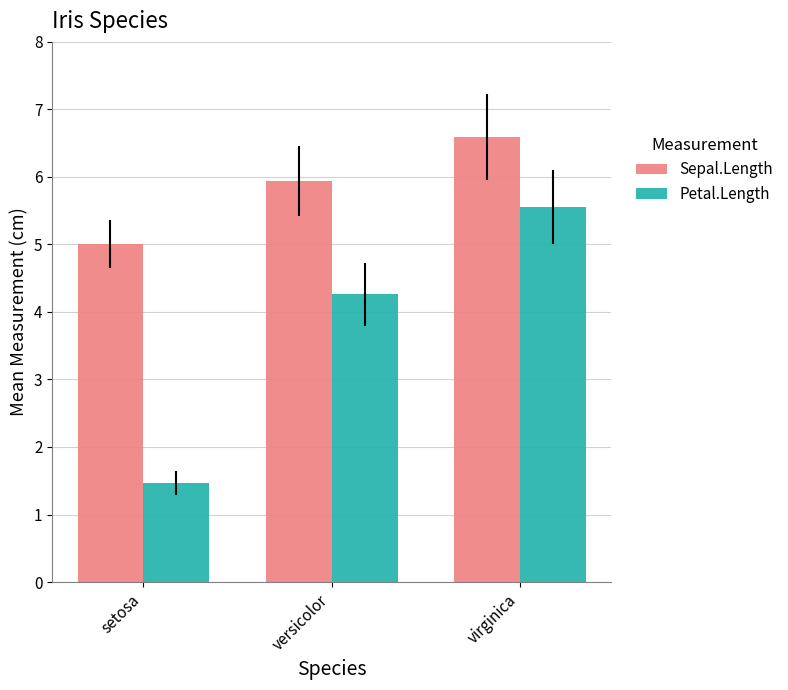

Rank the series by their average value, from highest to lowest.

Sepal.Length, Petal.Length